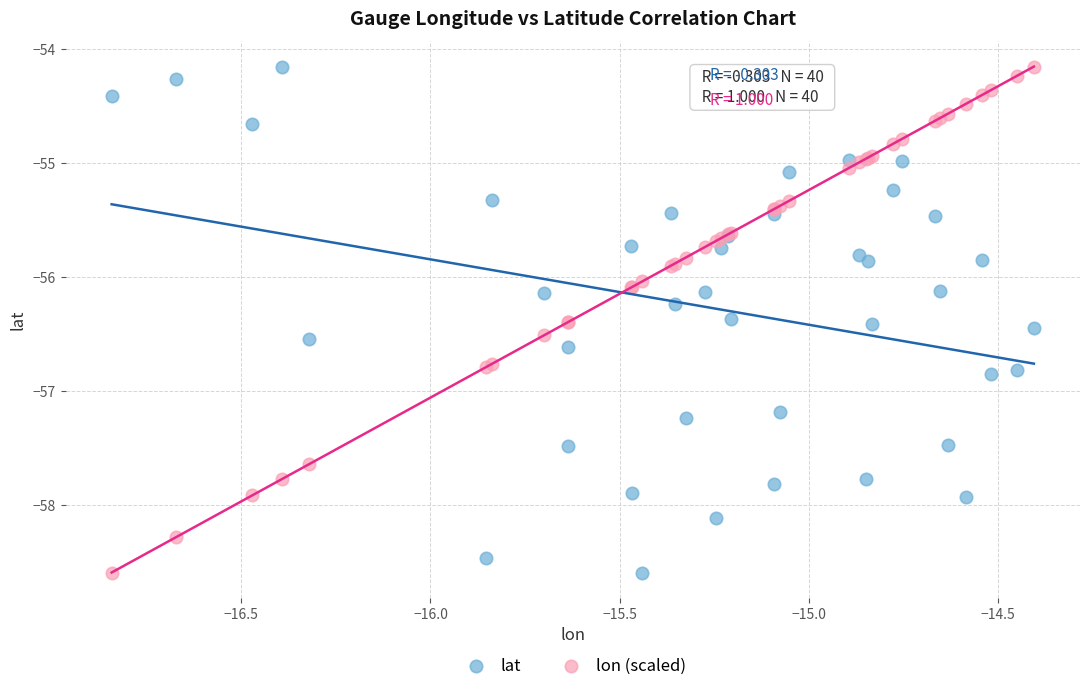

What is the X range (max minus min) for the scatter plot?

2.4